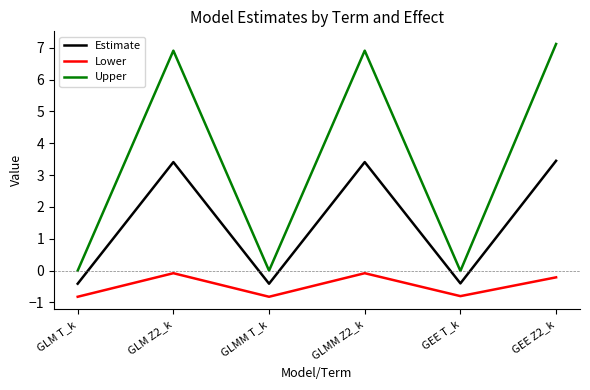

What is the spread (max minus min) of values at GLMM T_k?

0.8